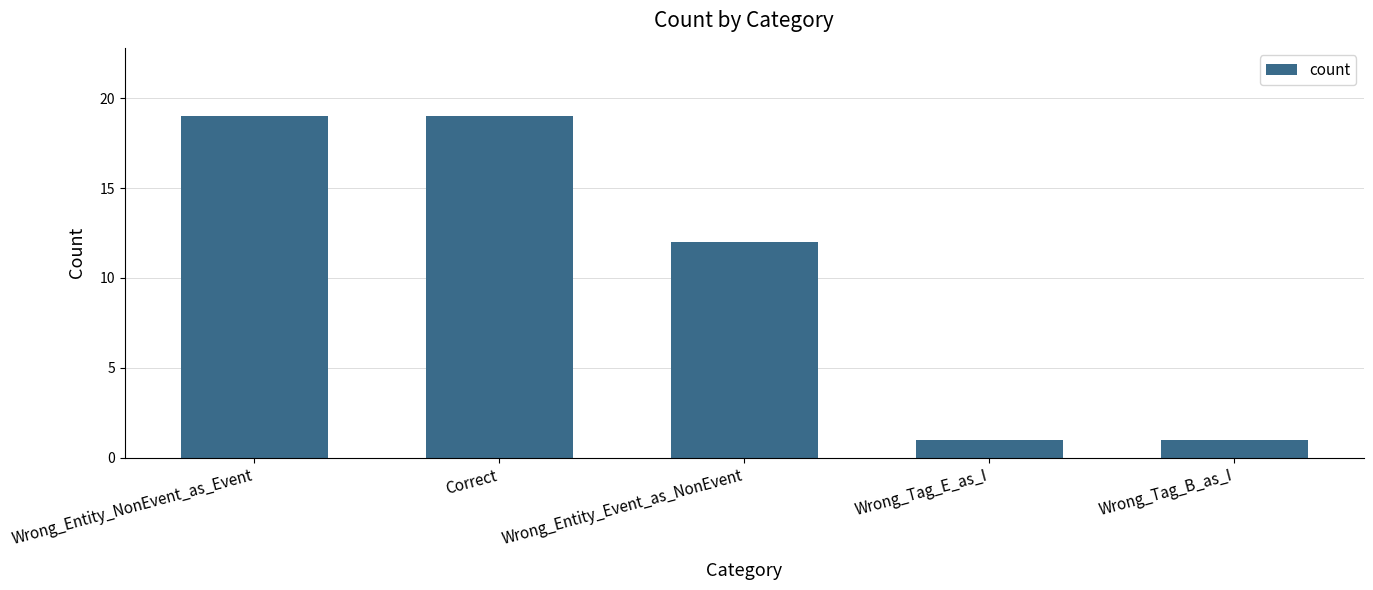

Count the values in the range 1 to 19.

5